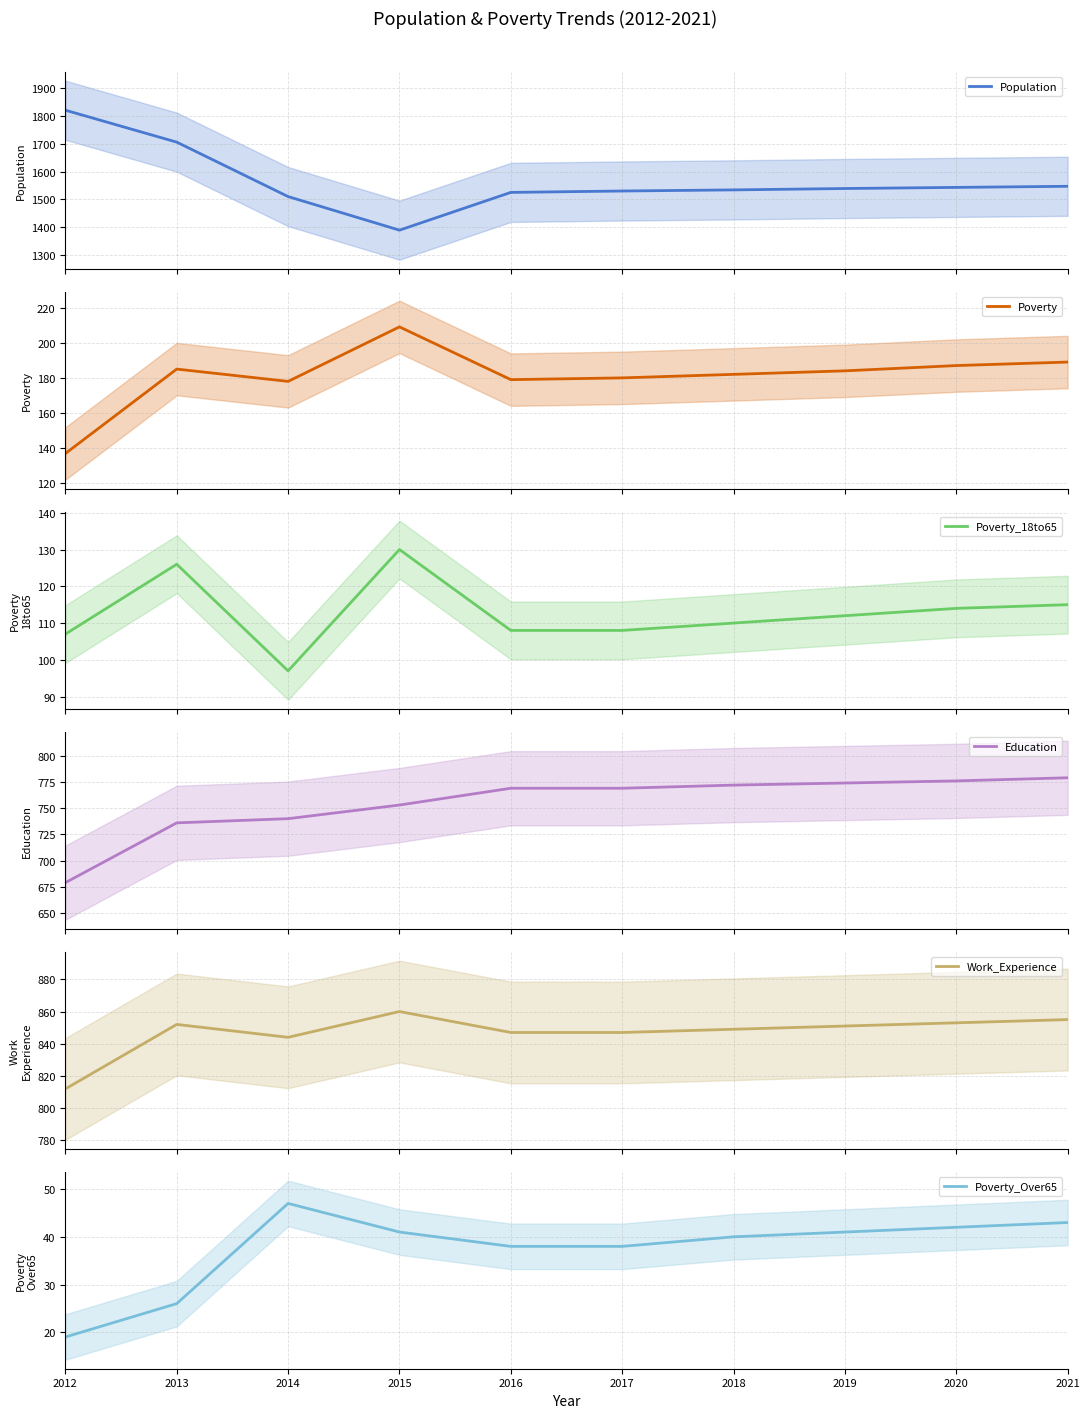

What is the minimum value shown in the chart?

19